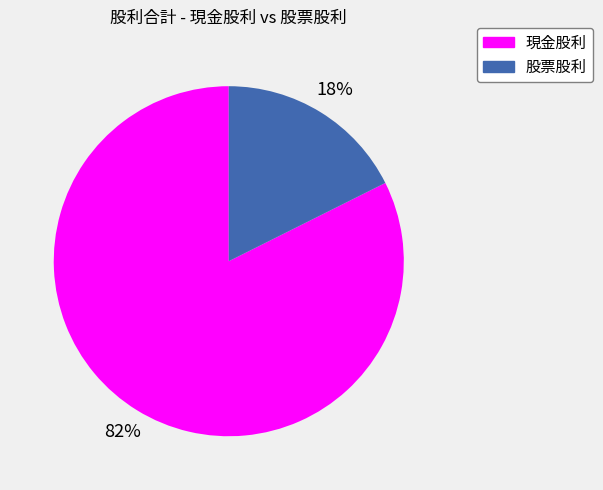

What is the majority slice?

現金股利